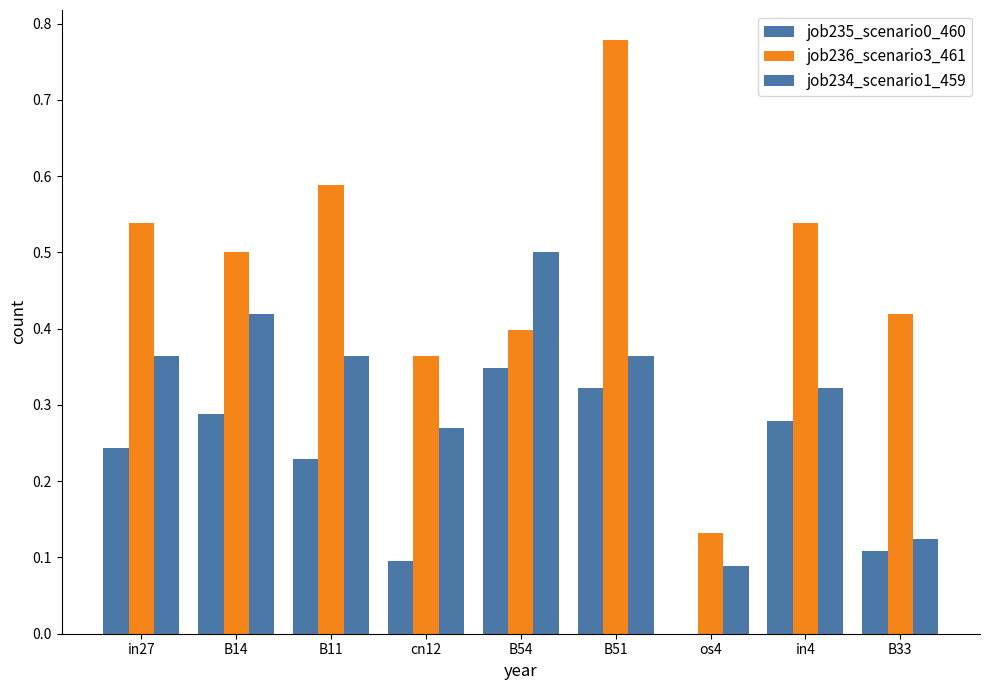

What is the difference between the maximum and minimum values in the job235_scenario0_460 series?

0.3